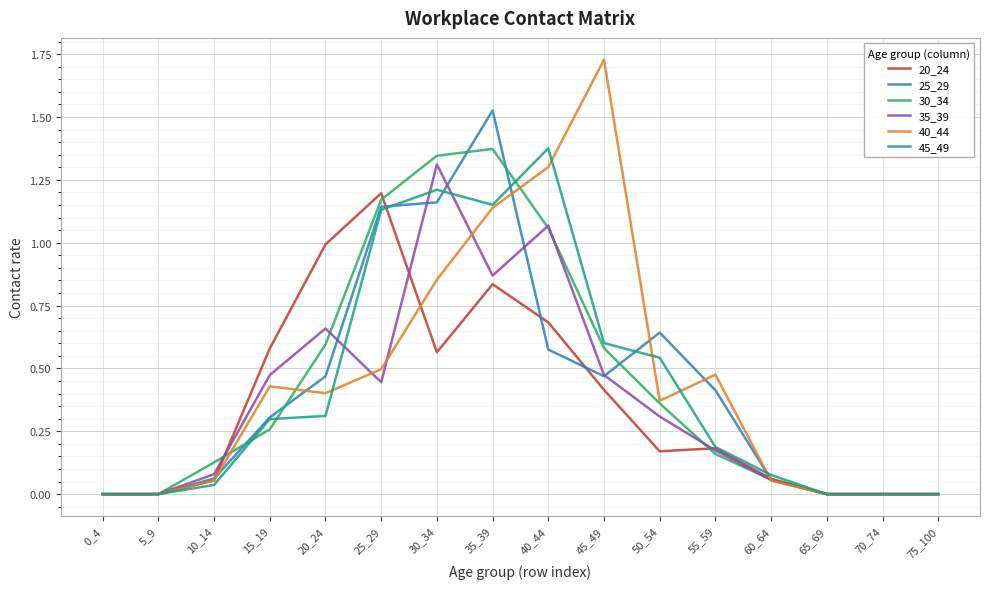

The value of 45_49 at 25_29 is 0.5. True or false?

False